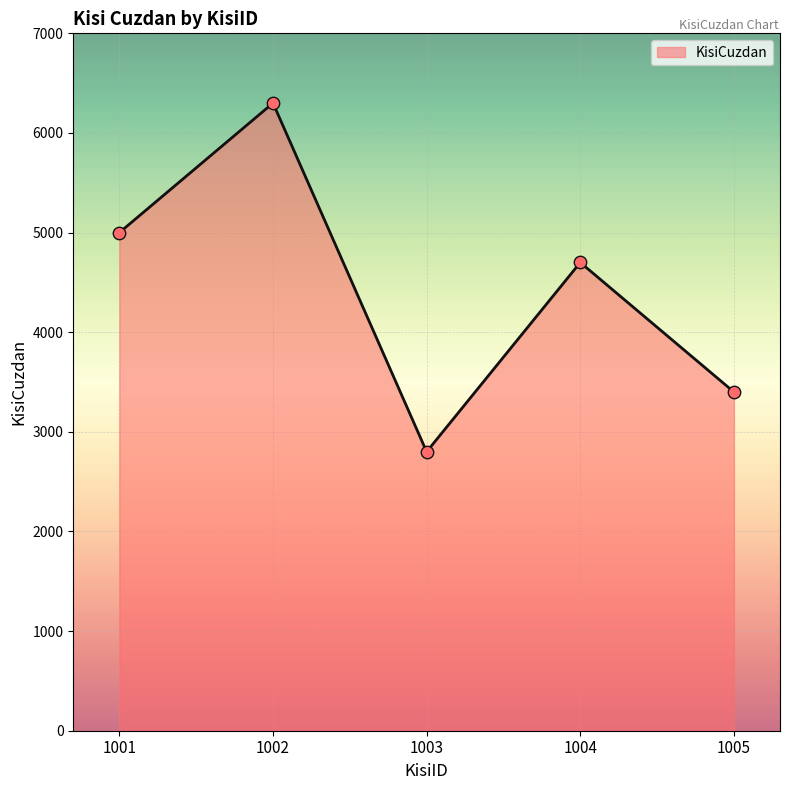

Which has a higher value, 1003 or 1002?

1002